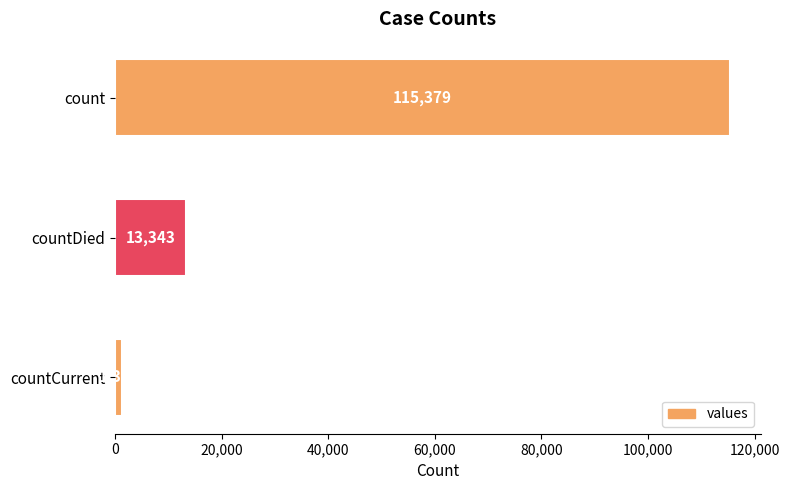

Is it true that the value at count is 115379?

True